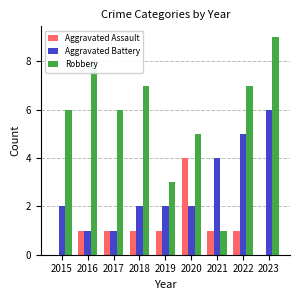

What is the greatest value displayed?

9